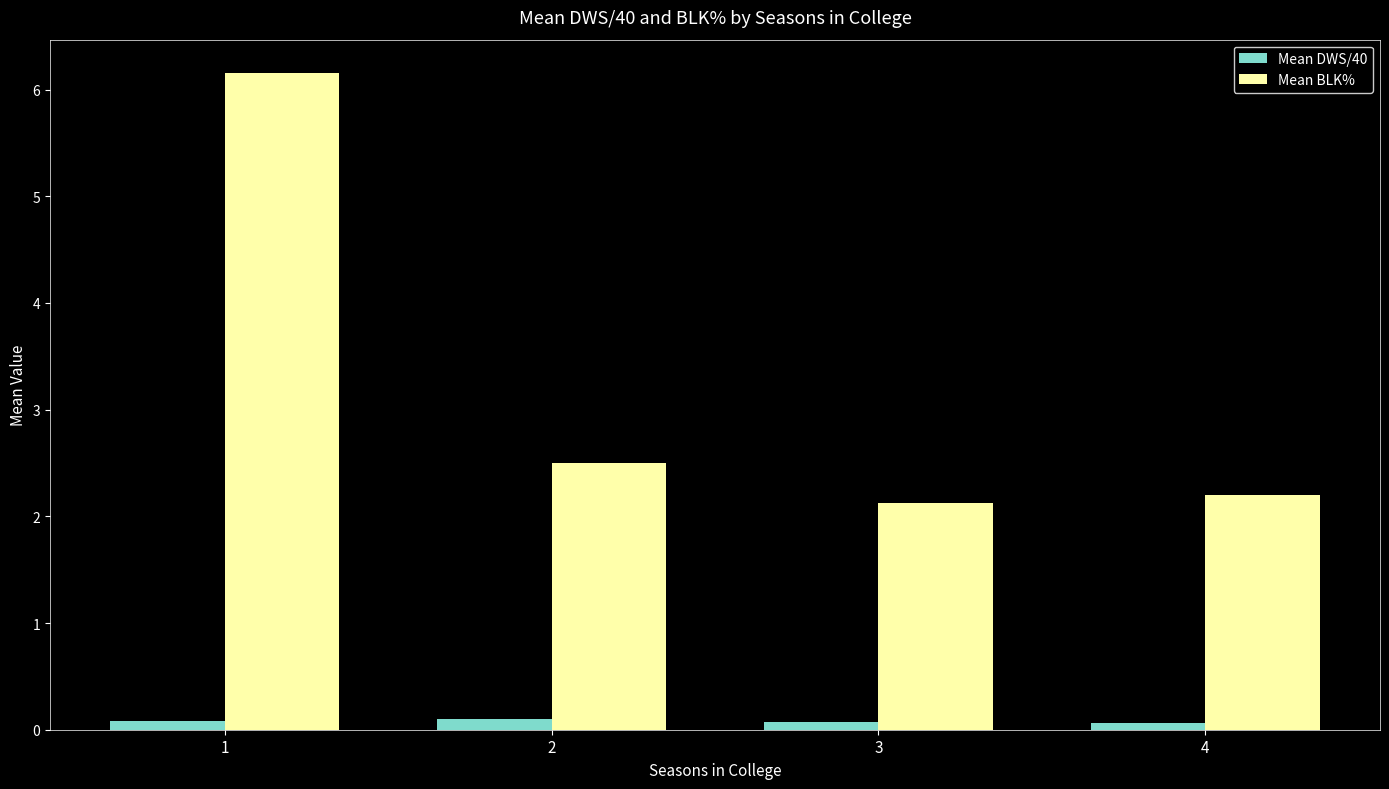

Rank the series by their maximum value, from highest to lowest.

Mean BLK%, Mean DWS/40